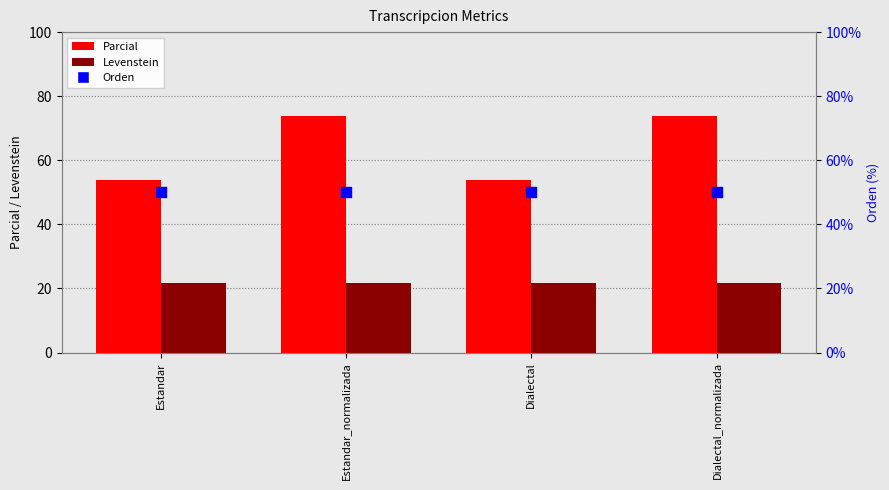

At which category is the sum across all series the highest?

Estandar_normalizada